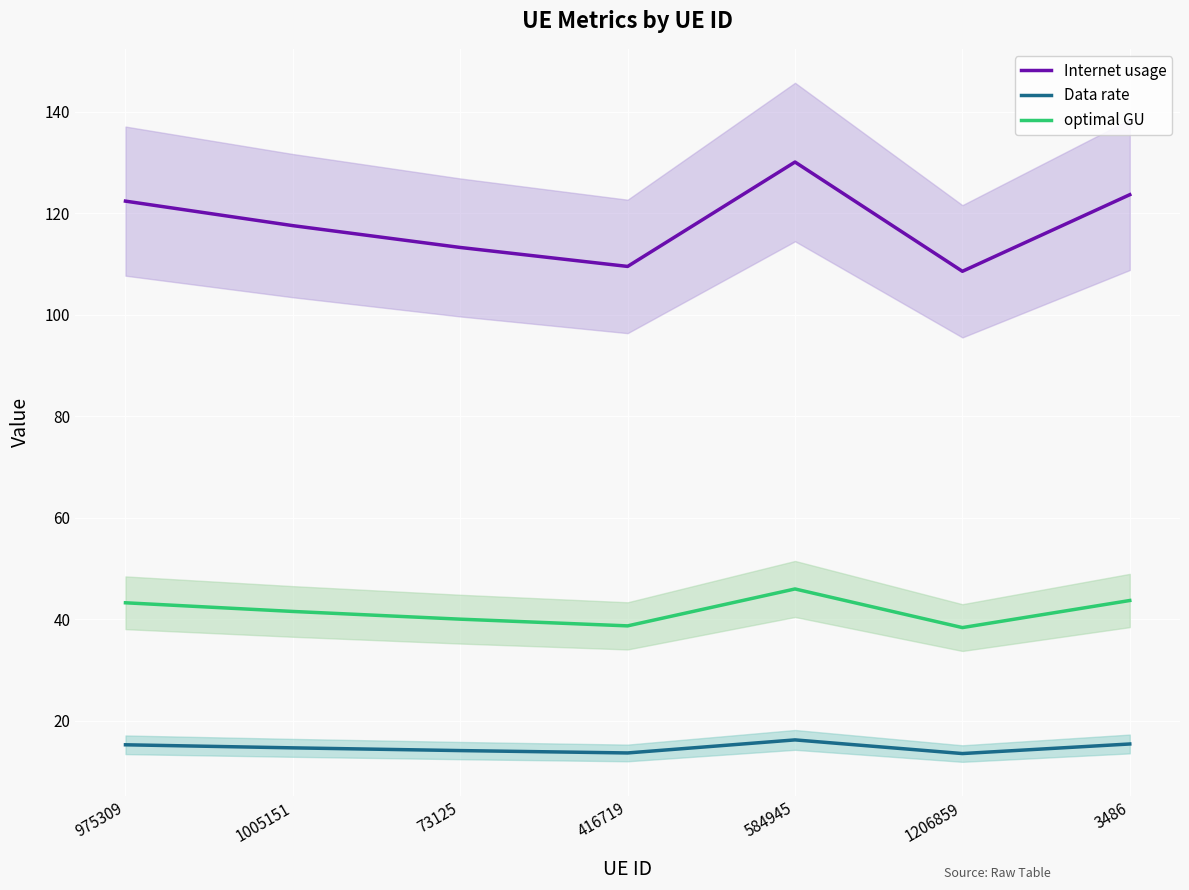

Which category has the highest value across all series?

584945